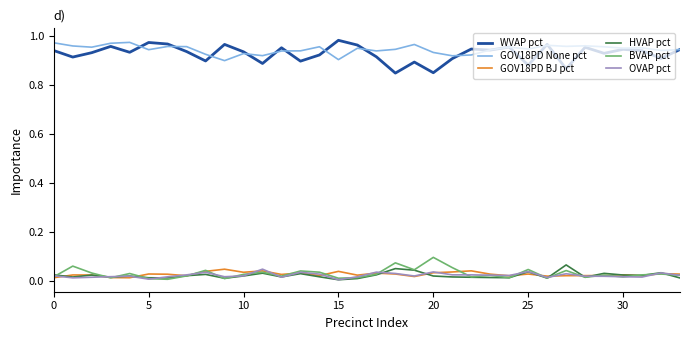

True or false: GOV18PD None pct and BVAP pct cross at least once.

False